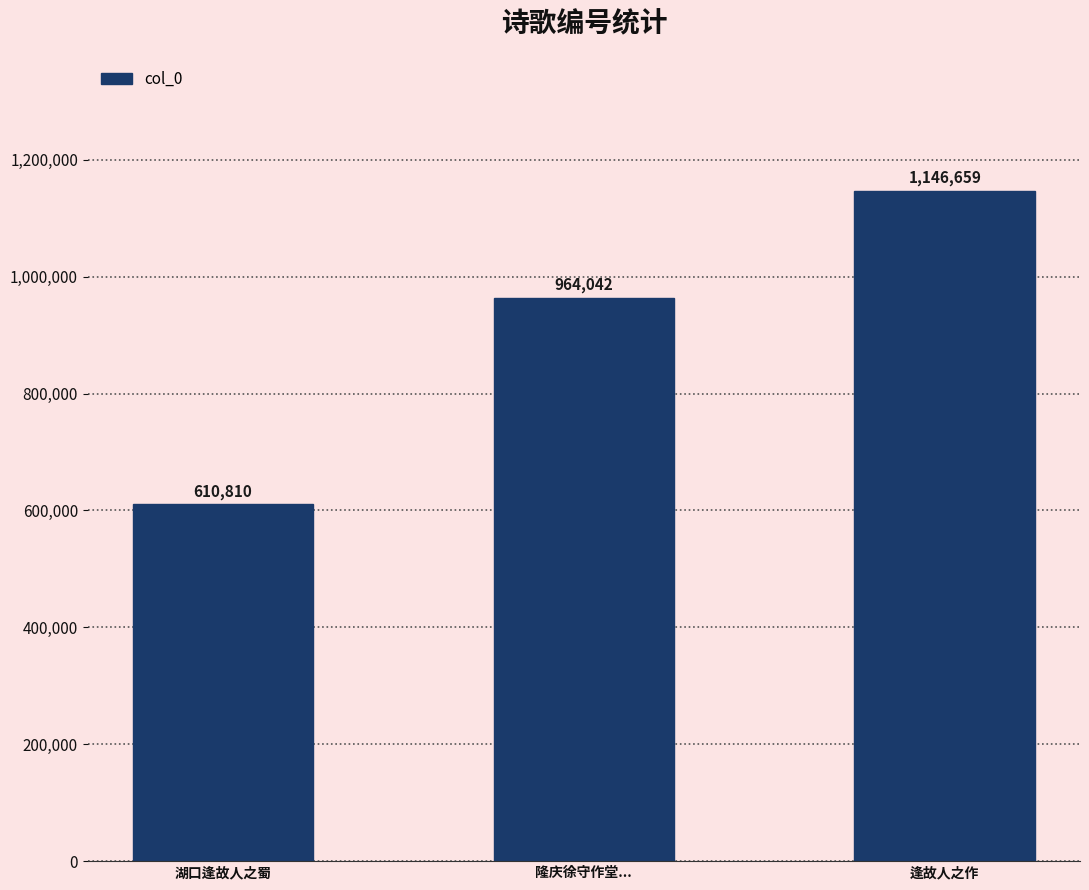

The value at 逢故人之作 is 792904. True or false?

False